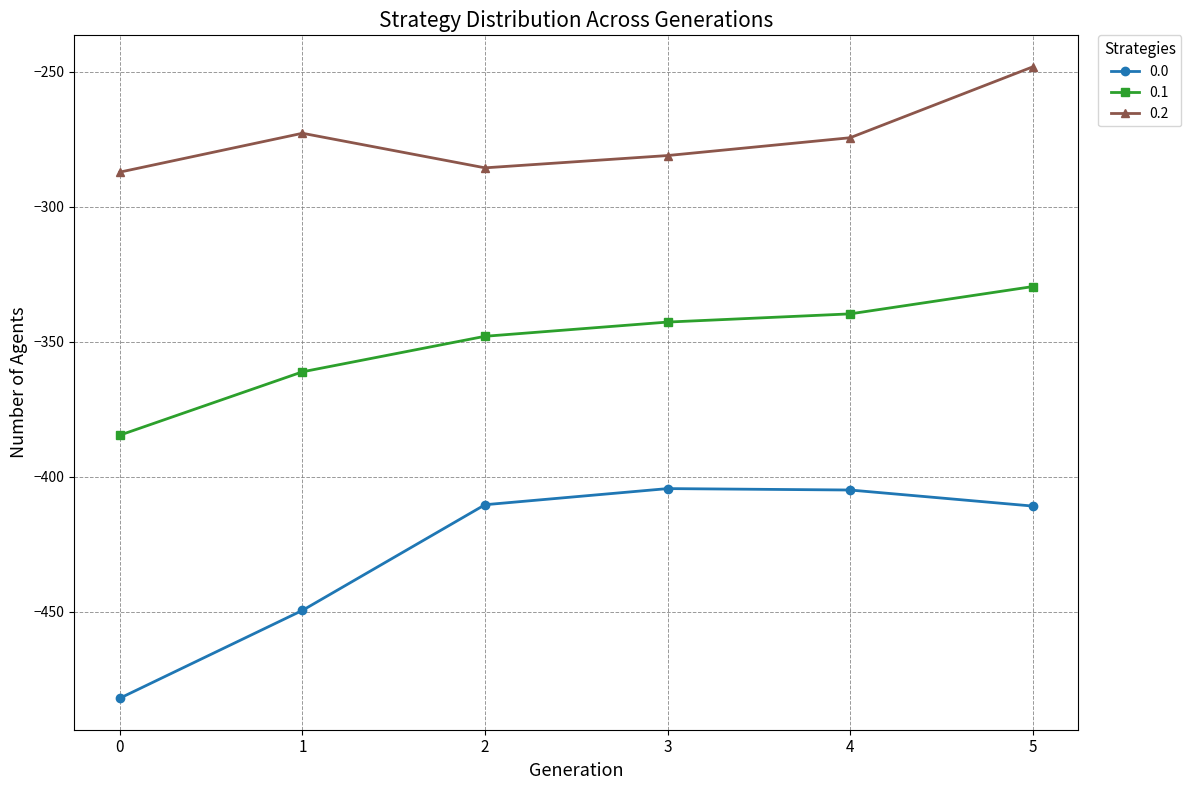

Rank the series by their maximum value, from lowest to highest.

0.0, 0.1, 0.2